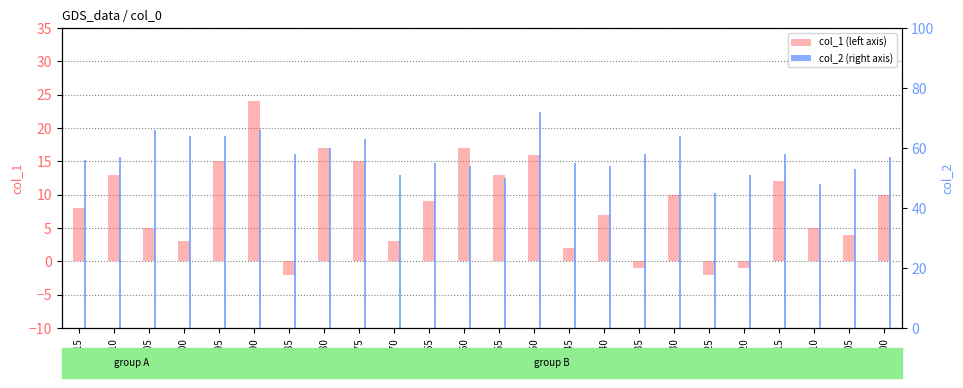

What is the sum of all col_2 (right axis) values?

1379